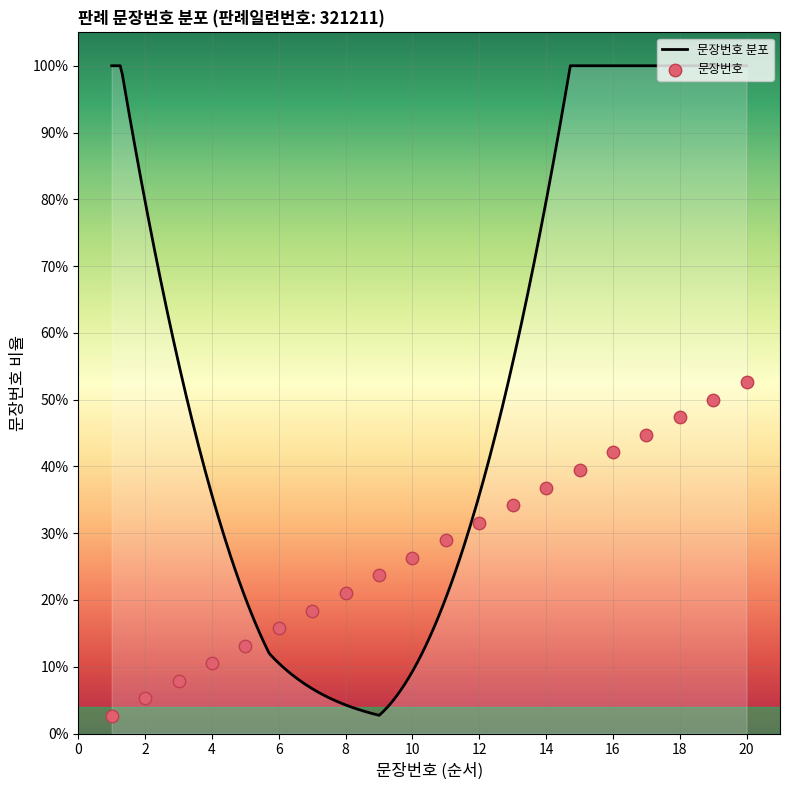

What is the change in value from 4 to 7?

+7.9